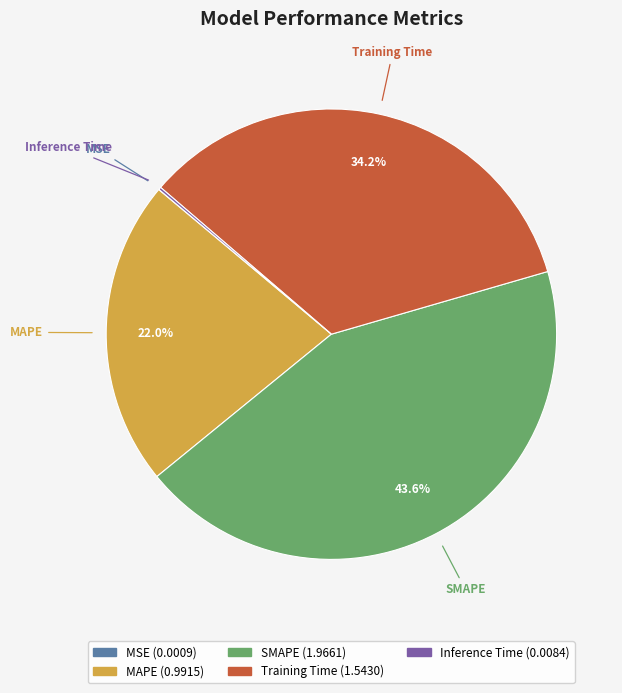

To the nearest percent, what is the combined percentage of MAPE and SMAPE?

66%